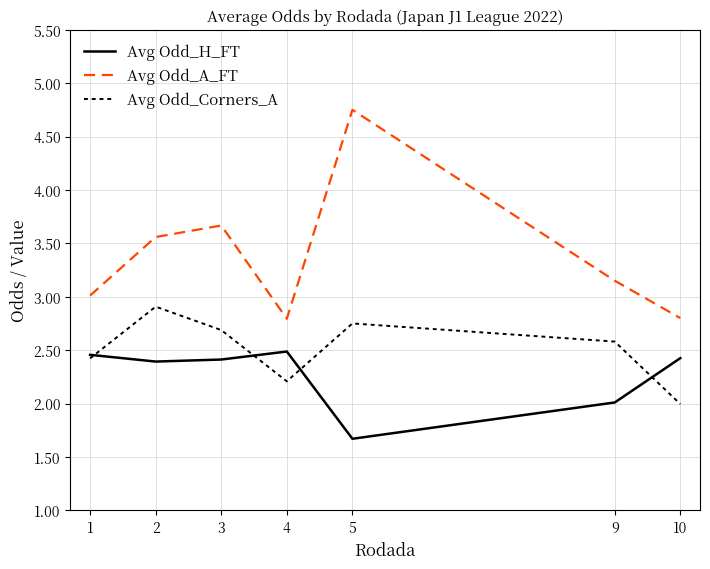

What is the spread (max minus min) of values at 4?

0.6